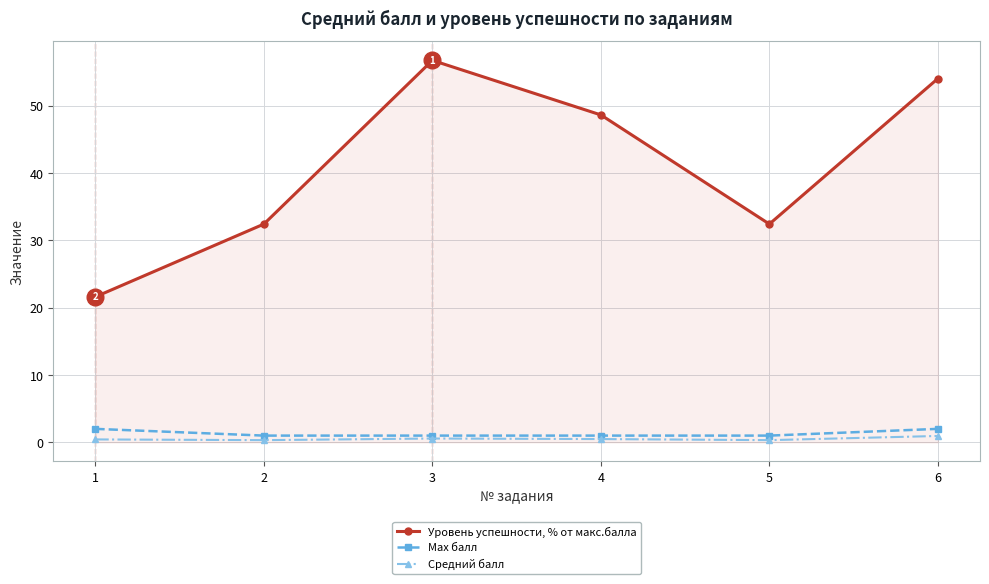

Which category has the highest value across all series?

3